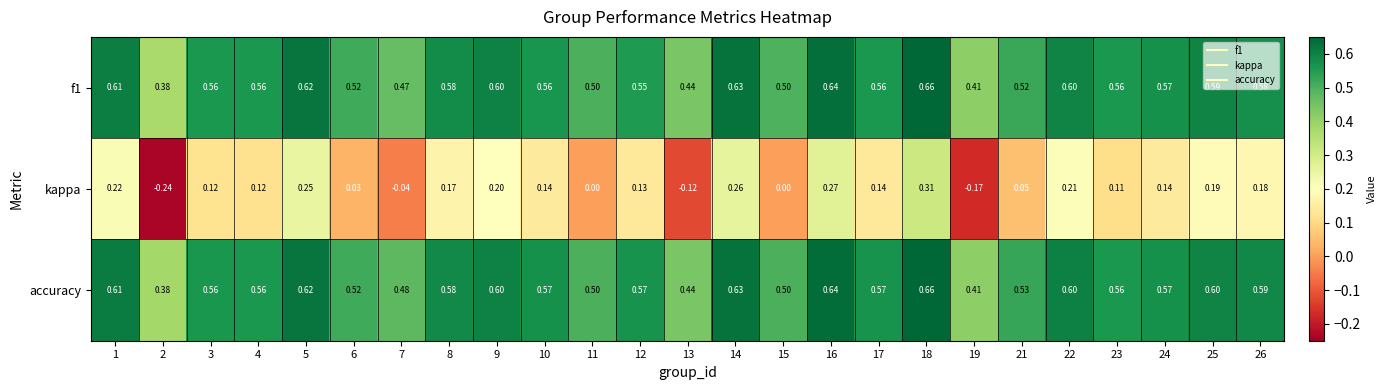

Between 13 and 23, which series saw the biggest shift?

kappa